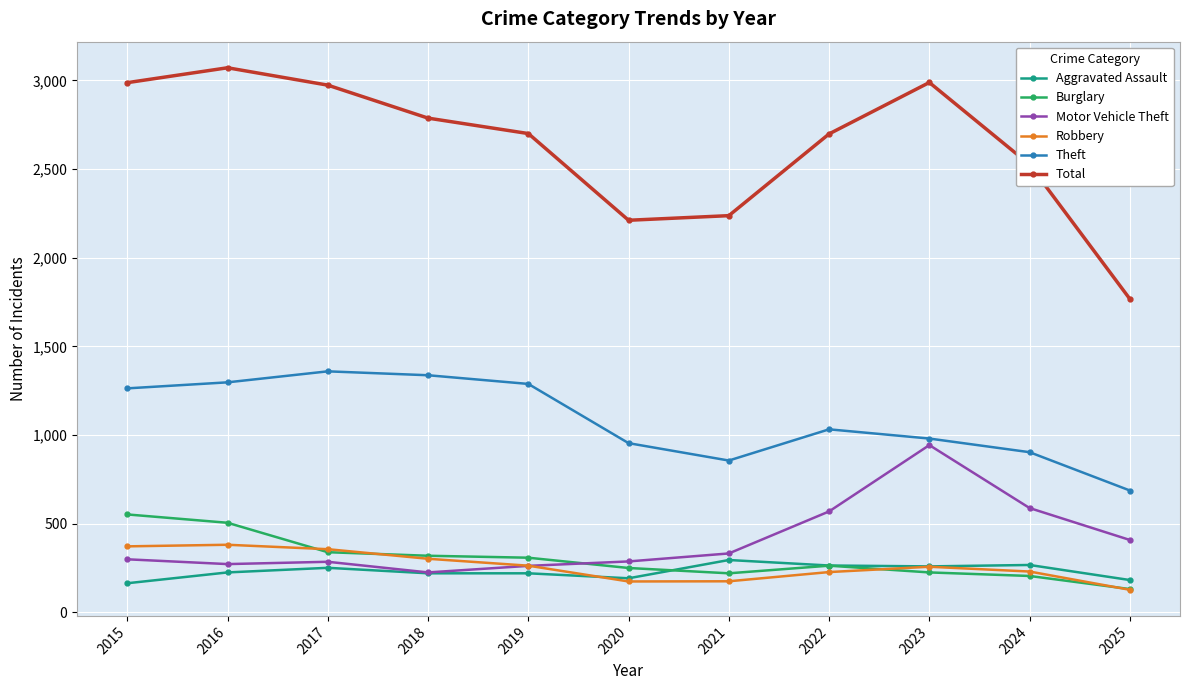

True or false: Total and Burglary intersect in this chart.

False